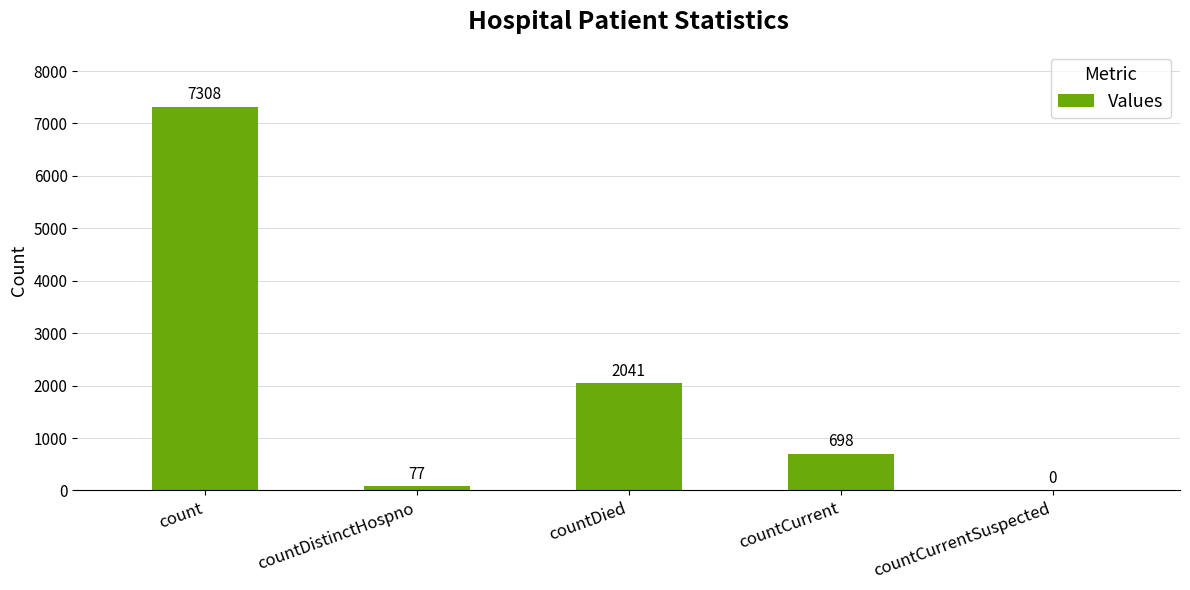

The value at countDied is 2041. True or false?

True